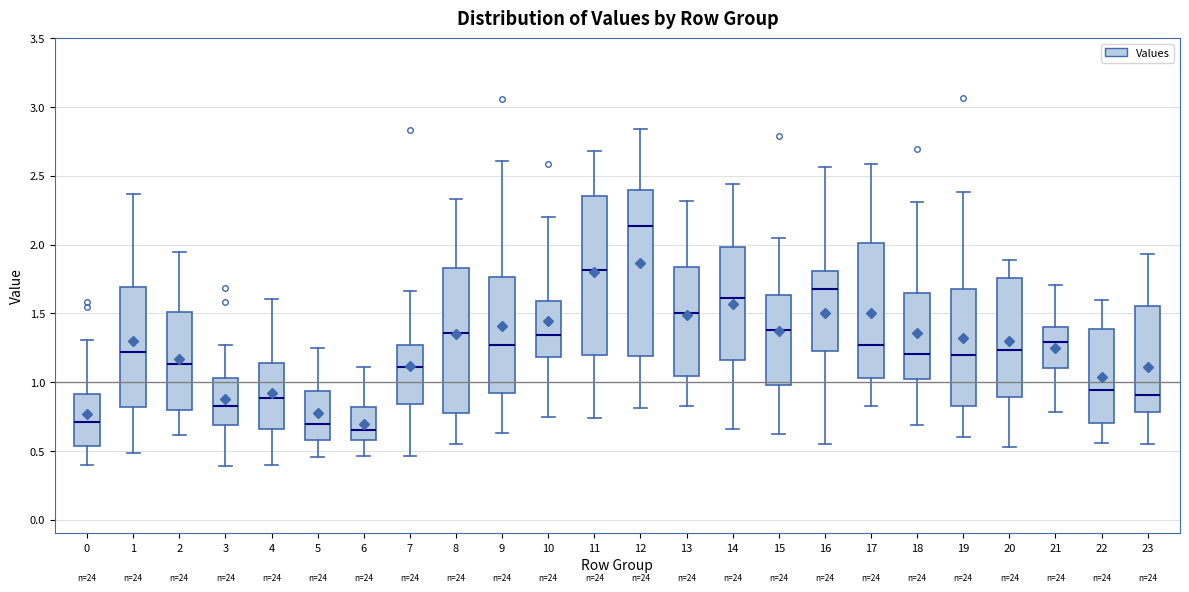

Reading left to right, read every box against the y-axis: the position of its median line, the range the box covers, and the ends of its whiskers. The values are not printed on the chart, so give them approximately, as read against the axis.

0: median 0.70, box 0.55 to 0.90, whiskers 0.40 to 1.30
1: median 1.20, box 0.80 to 1.70, whiskers 0.50 to 2.35
2: median 1.15, box 0.80 to 1.50, whiskers 0.60 to 1.95
3: median 0.80, box 0.70 to 1.05, whiskers 0.40 to 1.25
4: median 0.90, box 0.65 to 1.15, whiskers 0.40 to 1.60
5: median 0.70, box 0.60 to 0.95, whiskers 0.45 to 1.25
6: median 0.65, box 0.60 to 0.80, whiskers 0.45 to 1.10
7: median 1.10, box 0.85 to 1.25, whiskers 0.45 to 1.65
8: median 1.35, box 0.80 to 1.85, whiskers 0.55 to 2.35
9: median 1.25, box 0.90 to 1.75, whiskers 0.65 to 2.60
10: median 1.35, box 1.20 to 1.60, whiskers 0.75 to 2.20
11: median 1.80, box 1.20 to 2.35, whiskers 0.75 to 2.70
12: median 2.15, box 1.20 to 2.40, whiskers 0.80 to 2.85
13: median 1.50, box 1.05 to 1.85, whiskers 0.85 to 2.30
14: median 1.60, box 1.15 to 2.00, whiskers 0.65 to 2.45
15: median 1.40, box 1.00 to 1.65, whiskers 0.60 to 2.05
16: median 1.65, box 1.25 to 1.80, whiskers 0.55 to 2.55
17: median 1.25, box 1.05 to 2.00, whiskers 0.85 to 2.60
18: median 1.20, box 1.00 to 1.65, whiskers 0.70 to 2.30
19: median 1.20, box 0.80 to 1.65, whiskers 0.60 to 2.40
20: median 1.25, box 0.90 to 1.75, whiskers 0.55 to 1.90
21: median 1.30, box 1.10 to 1.40, whiskers 0.80 to 1.70
22: median 0.95, box 0.70 to 1.40, whiskers 0.55 to 1.60
23: median 0.90, box 0.80 to 1.55, whiskers 0.55 to 1.95